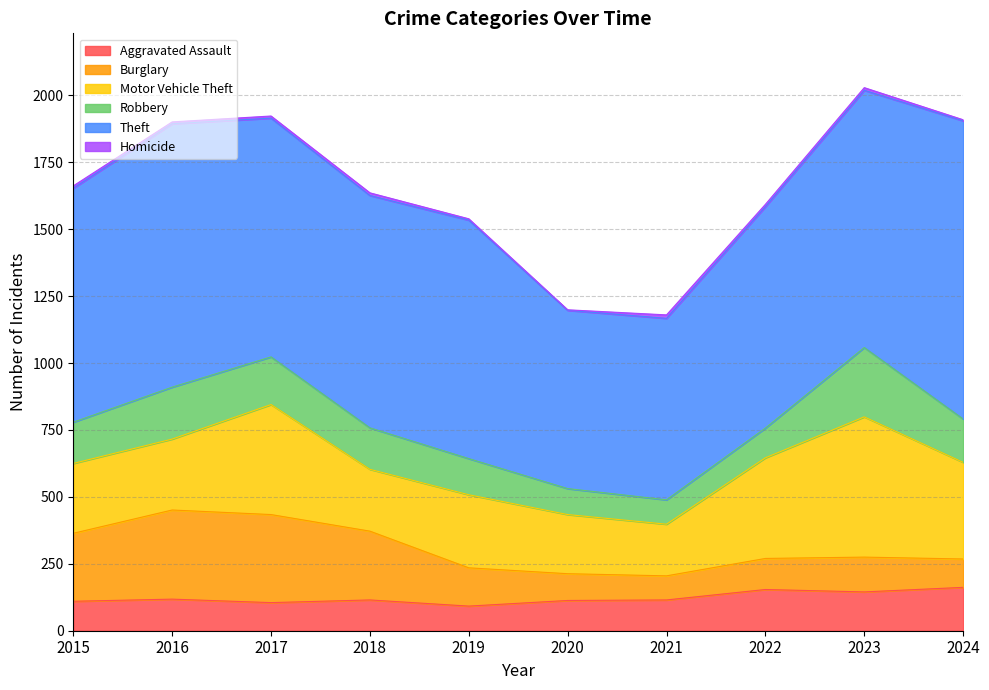

What is the total value across all series at 2017?

1923